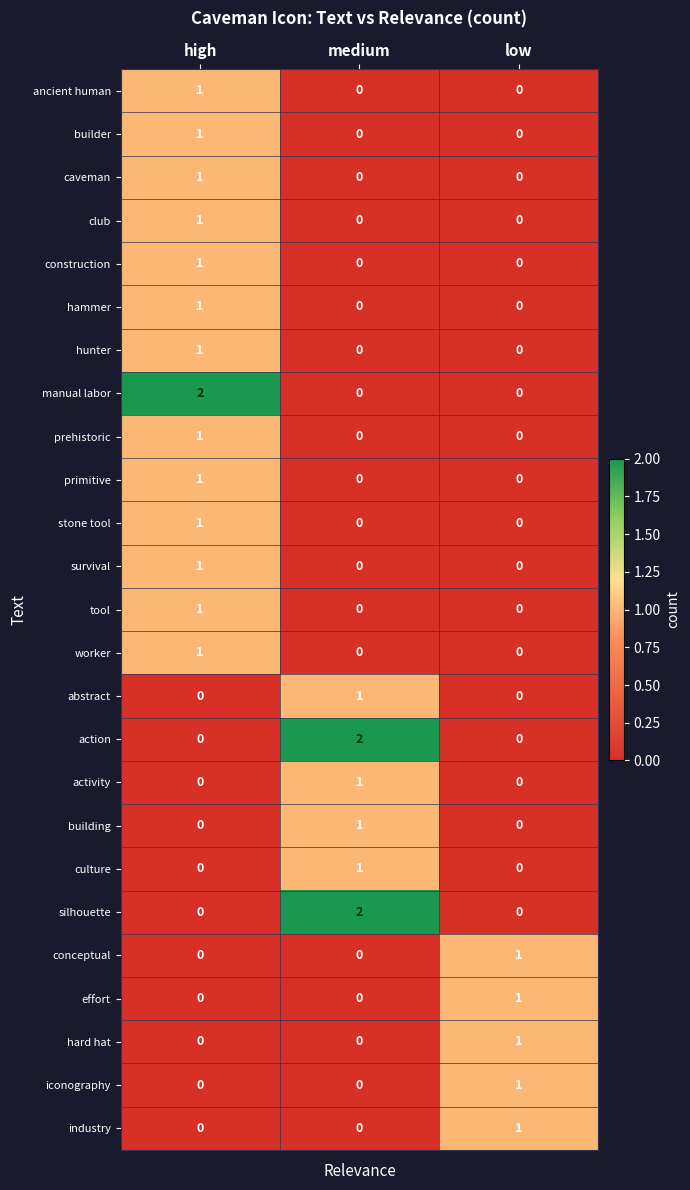

Between high and low, which series saw the biggest shift?

manual labor